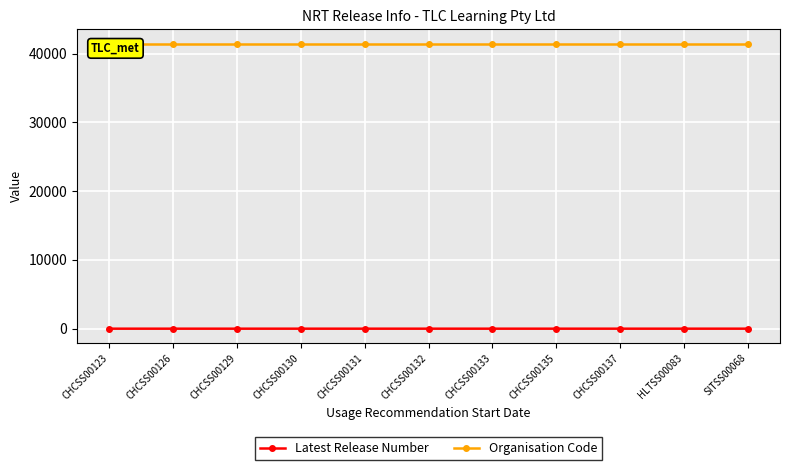

What are all the series names shown in the legend?

Latest Release Number, Organisation Code